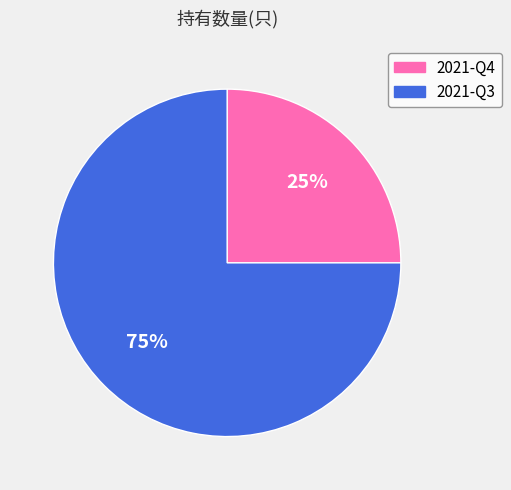

Count the number of slices in the pie.

2